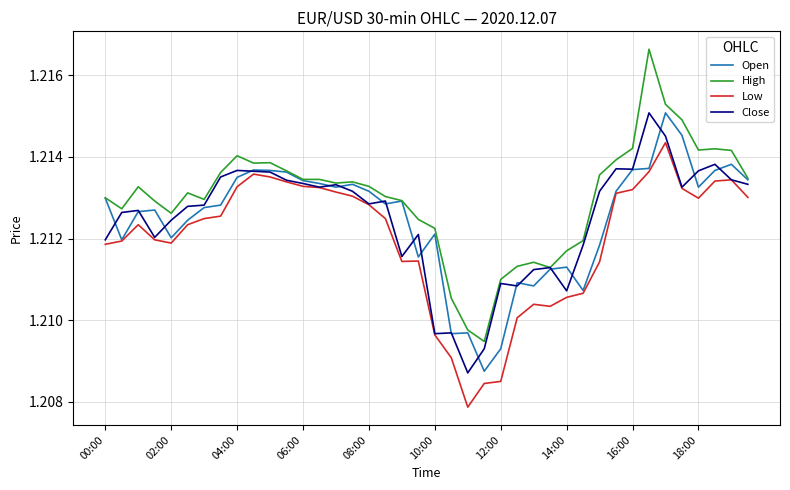

Which series has the largest range (max minus min)?

High